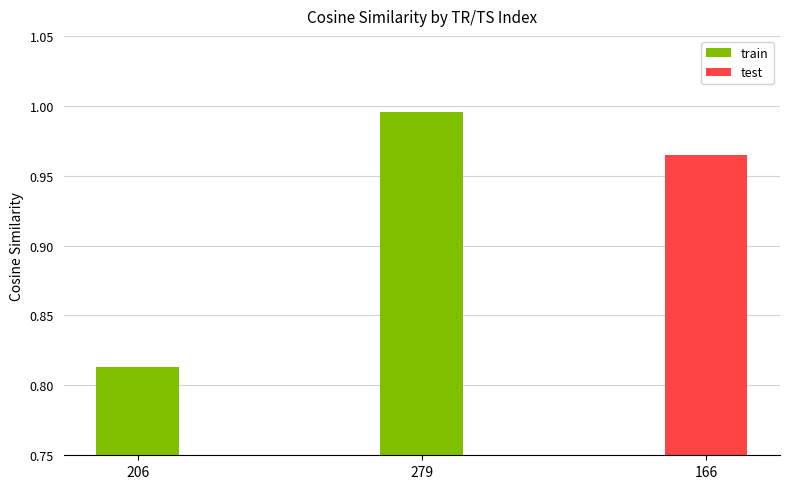

What is the average value?

0.9